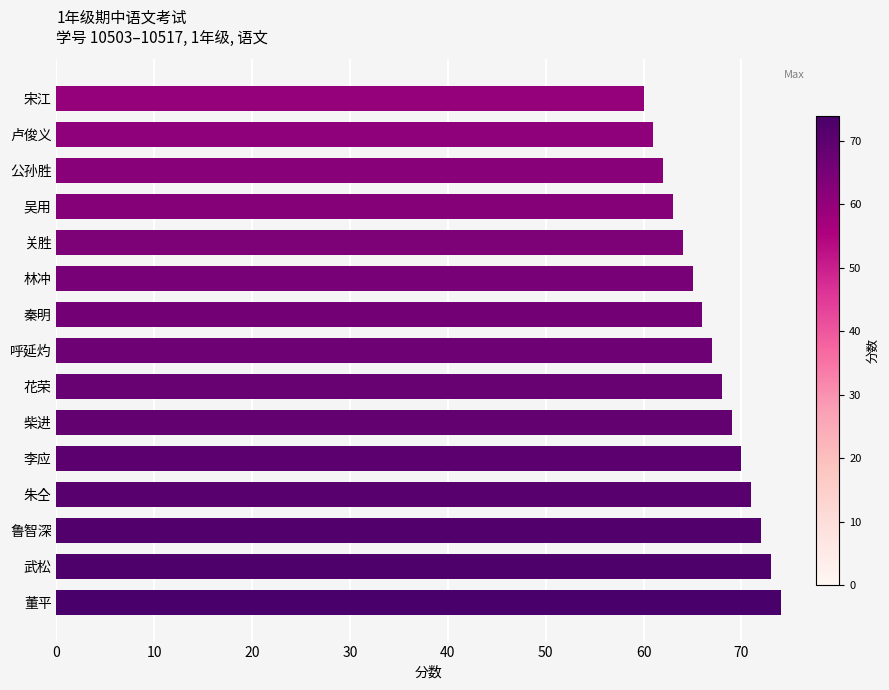

What value does the data have at 董平?

74